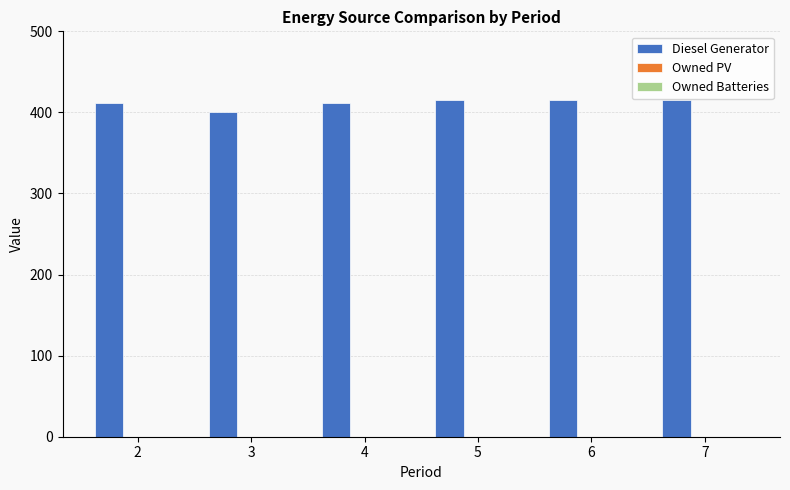

Reading left to right, what are all the values shown in this chart?

411	400	411	415	415	415